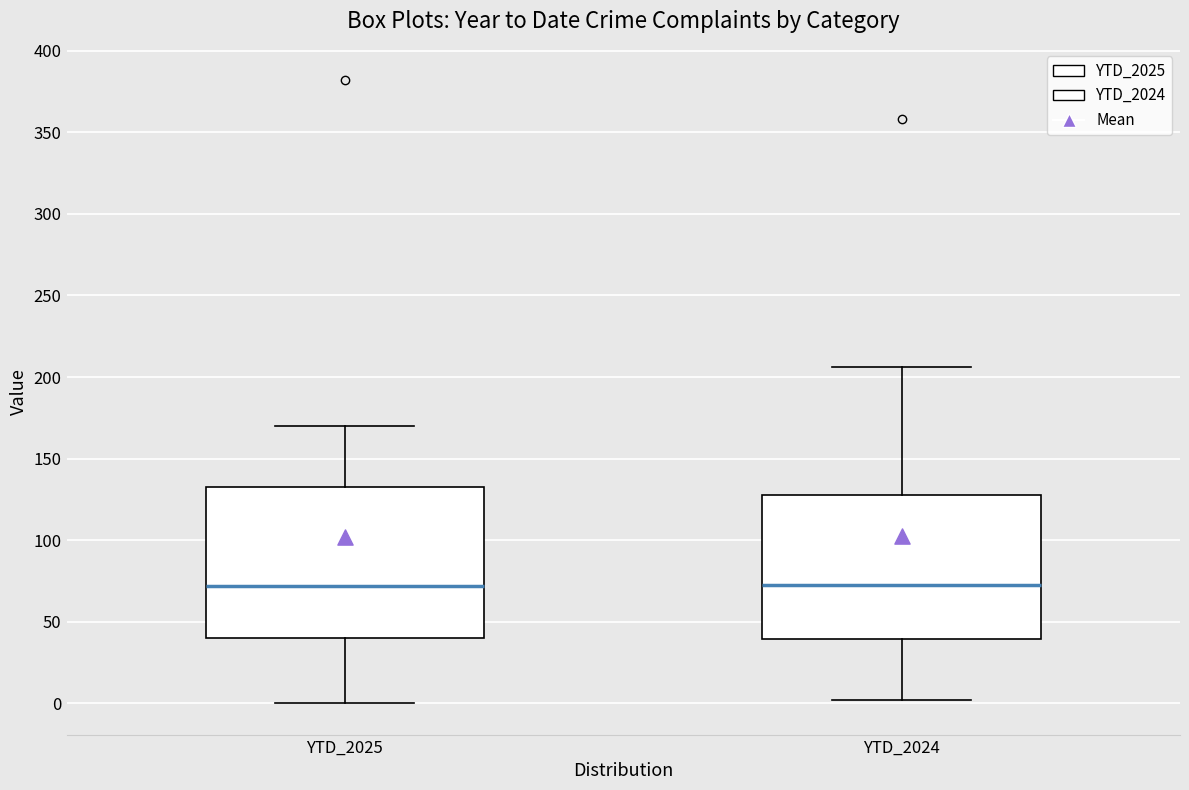

Where does the lower whisker of the box for YTD_2024 end on the y-axis? The values are not printed on the chart, so give them approximately, as read against the axis.

0